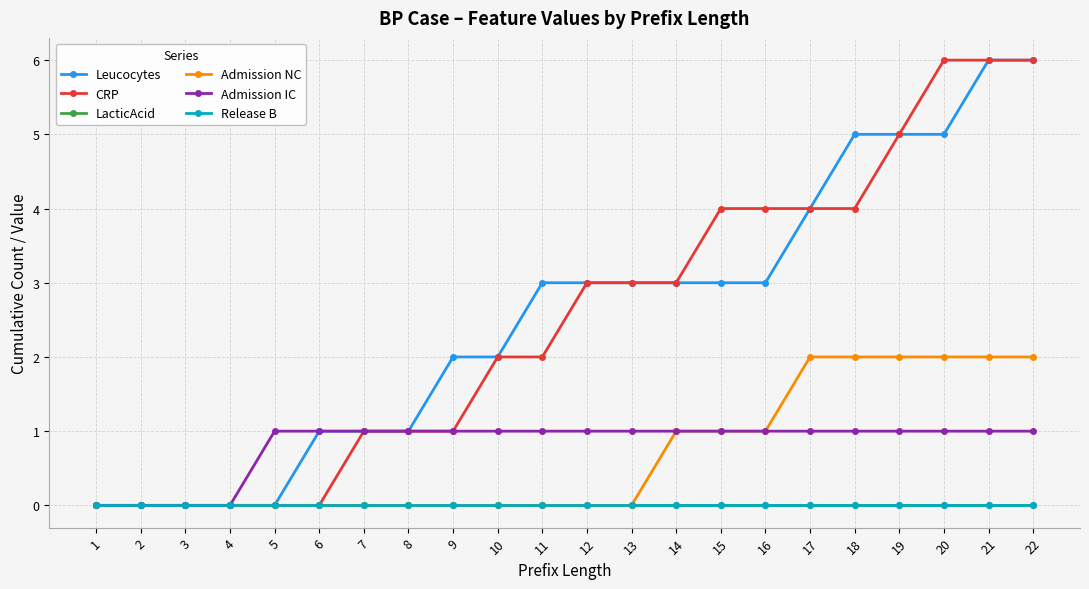

True or false: CRP and Release B intersect in this chart.

False